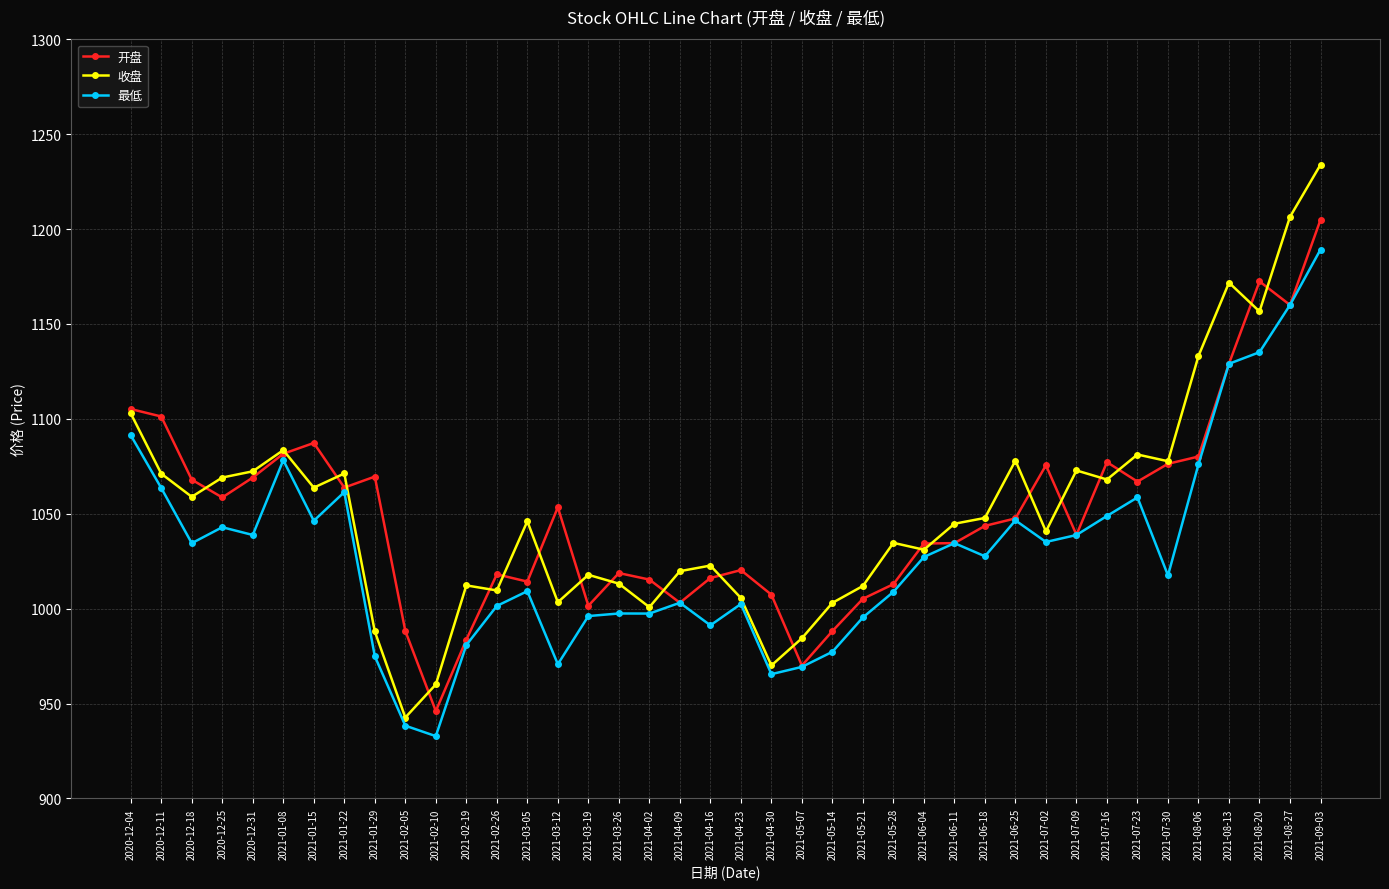

What is the total value across all series at 2021-07-16?

3194.0